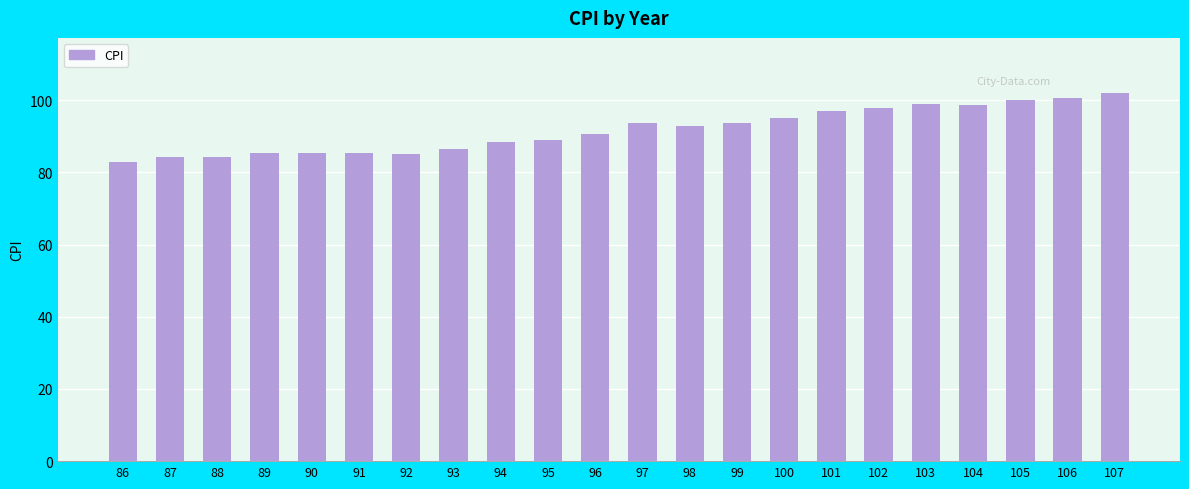

The chart shows a value of 89.0 at 95. True or false?

True